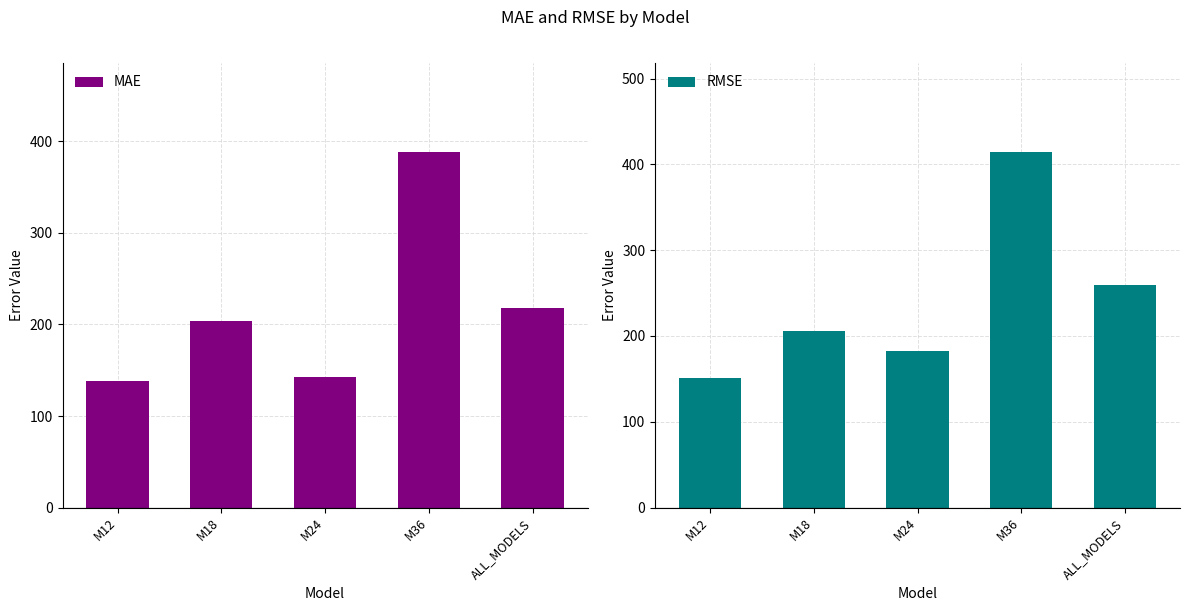

Reading left to right, what are all the values shown in this chart?

MAE: 138.1	203.5	142.9	388.4	218.2
RMSE: 150.9	205.7	182.5	414.5	259.9